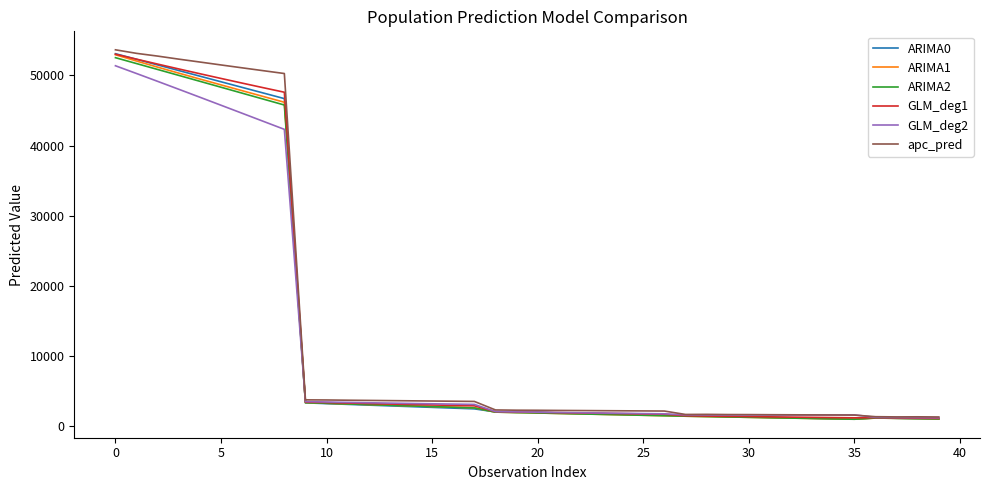

What is the minimum value for ARIMA1?

1026.6